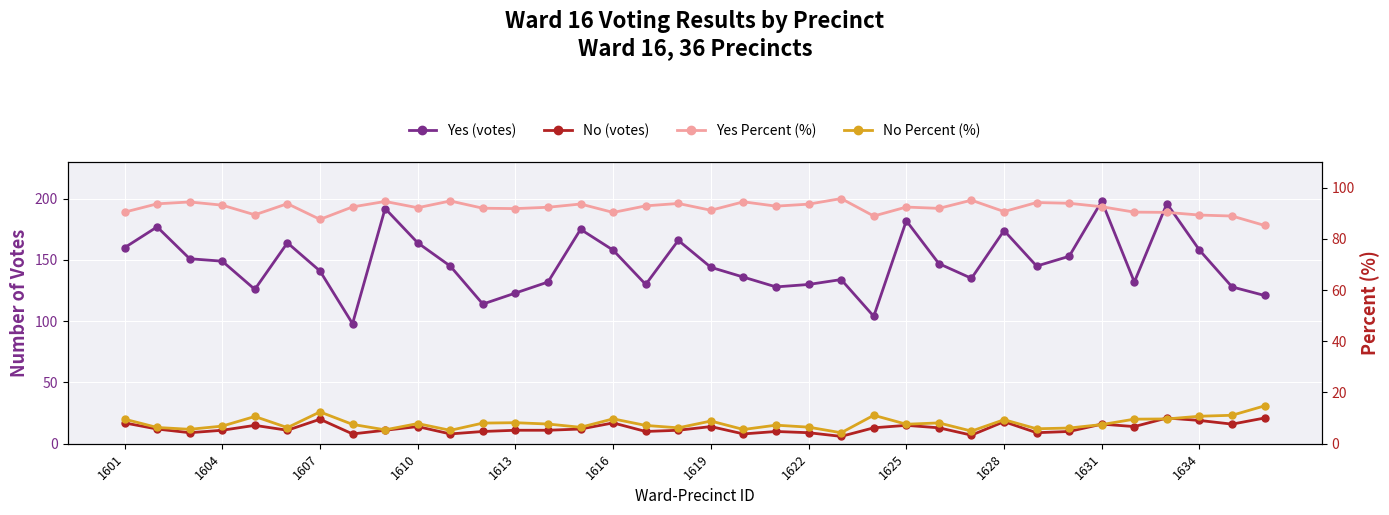

How many values in the No Percent (%) series exceed 7?

22